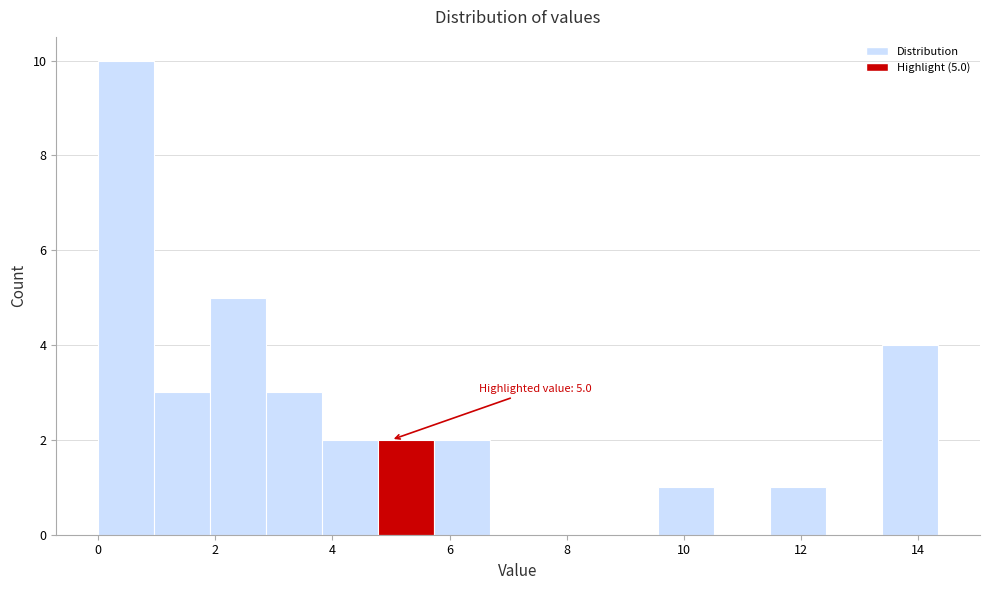

Over which range of the x-axis is the bar tallest?

0.0 to 1.0